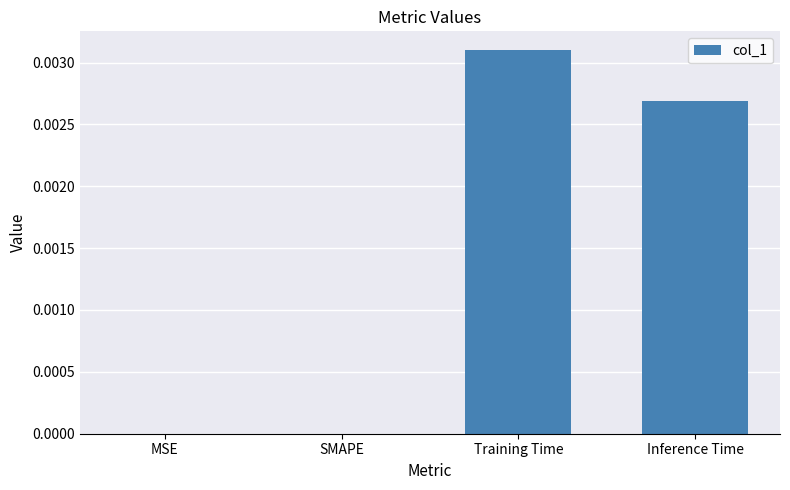

The chart shows a value of 0.0 at Inference Time. True or false?

True